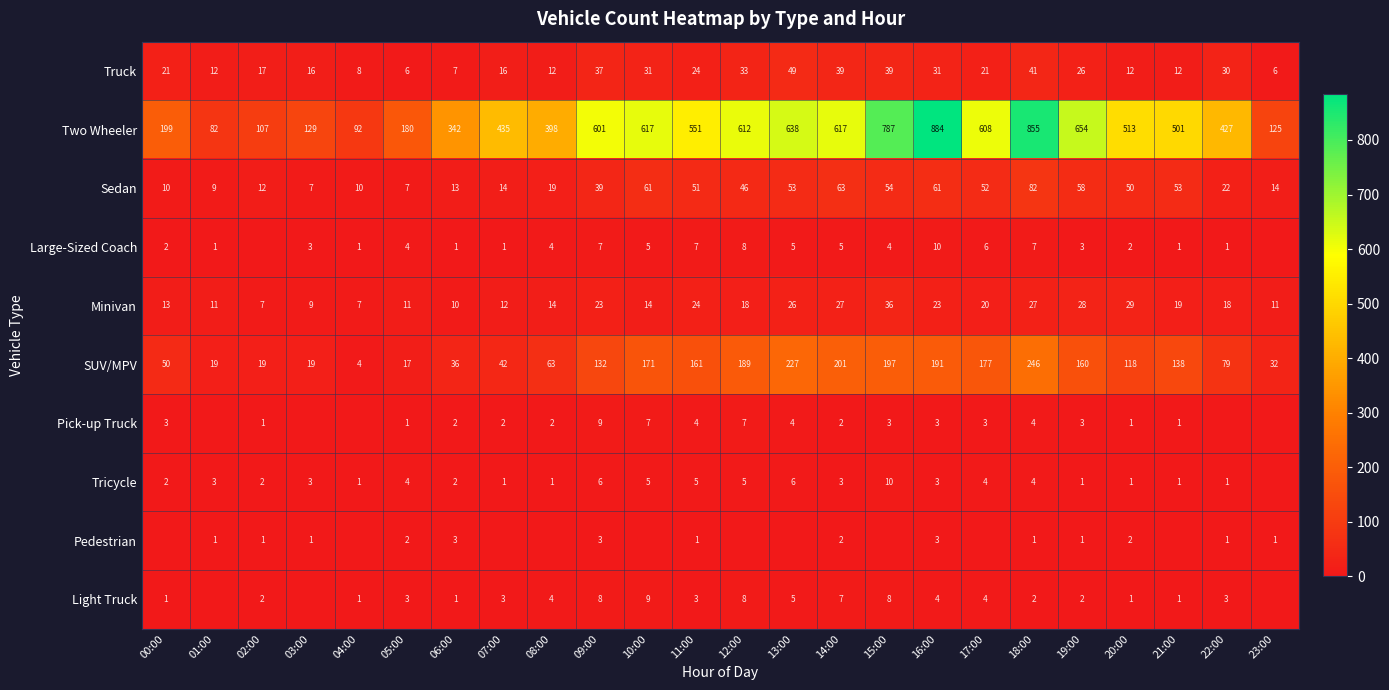

What is the average value of the Tricycle series?

3